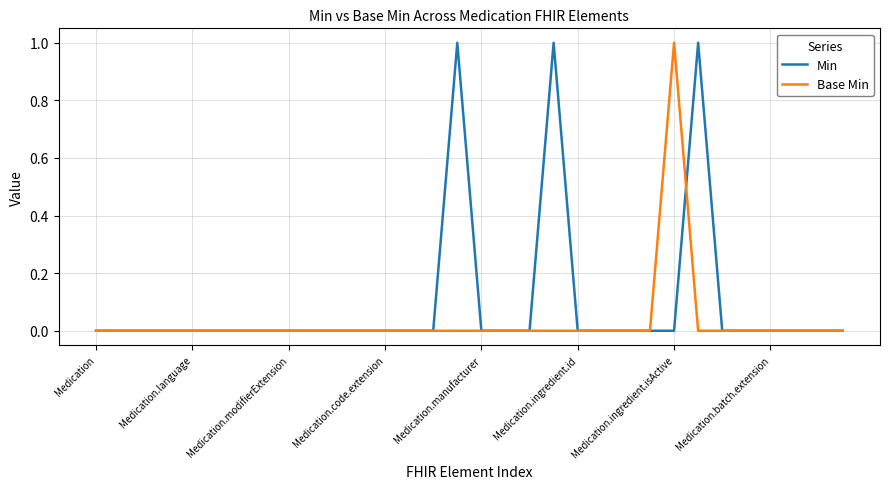

List the series in order of their overall mean, lowest first.

Base Min, Min